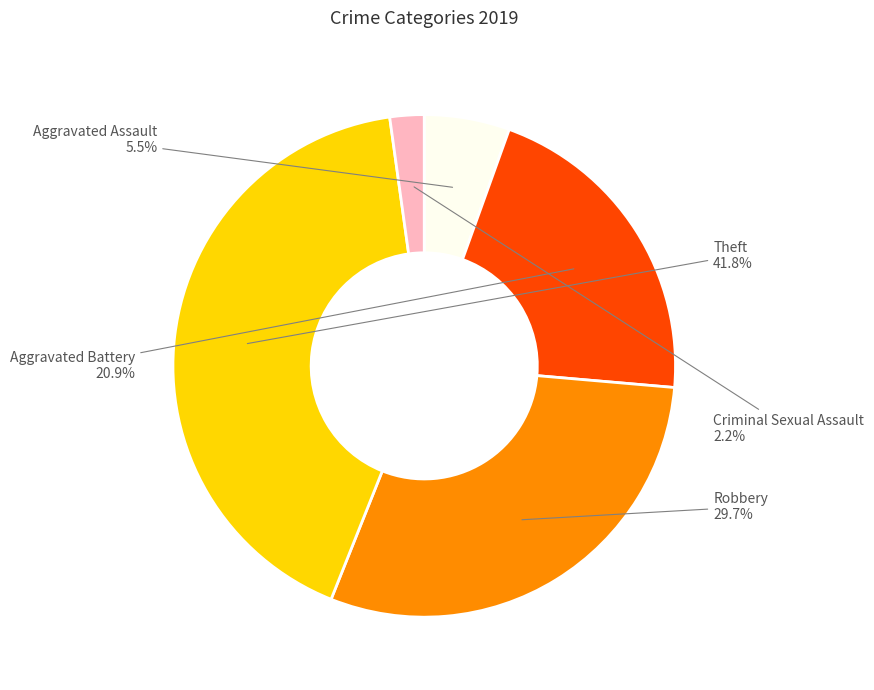

To the nearest percent, what portion does Theft represent?

42%